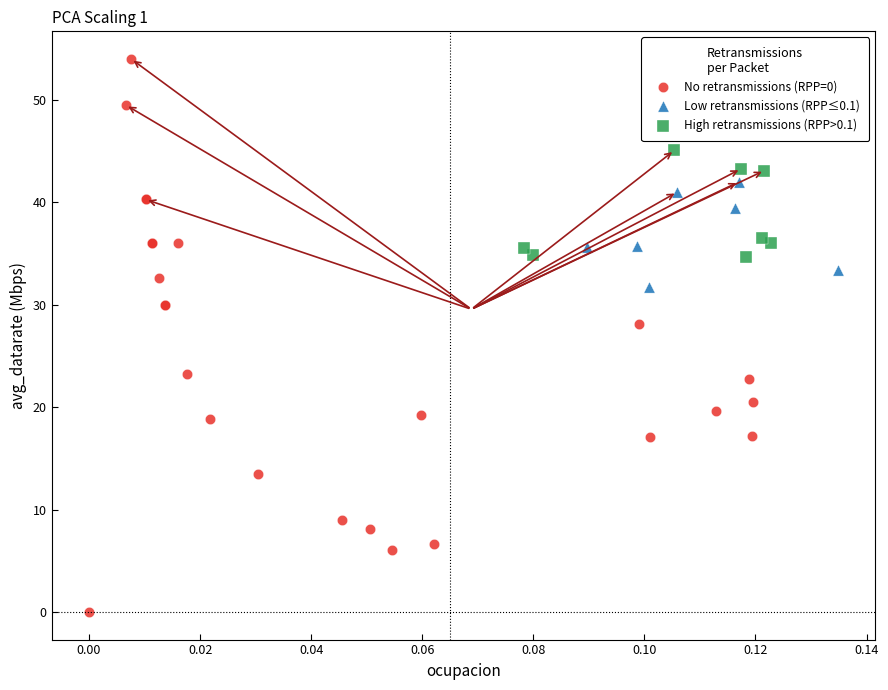

Which series has the largest Y range (max minus min)?

No retransmissions (RPP=0)